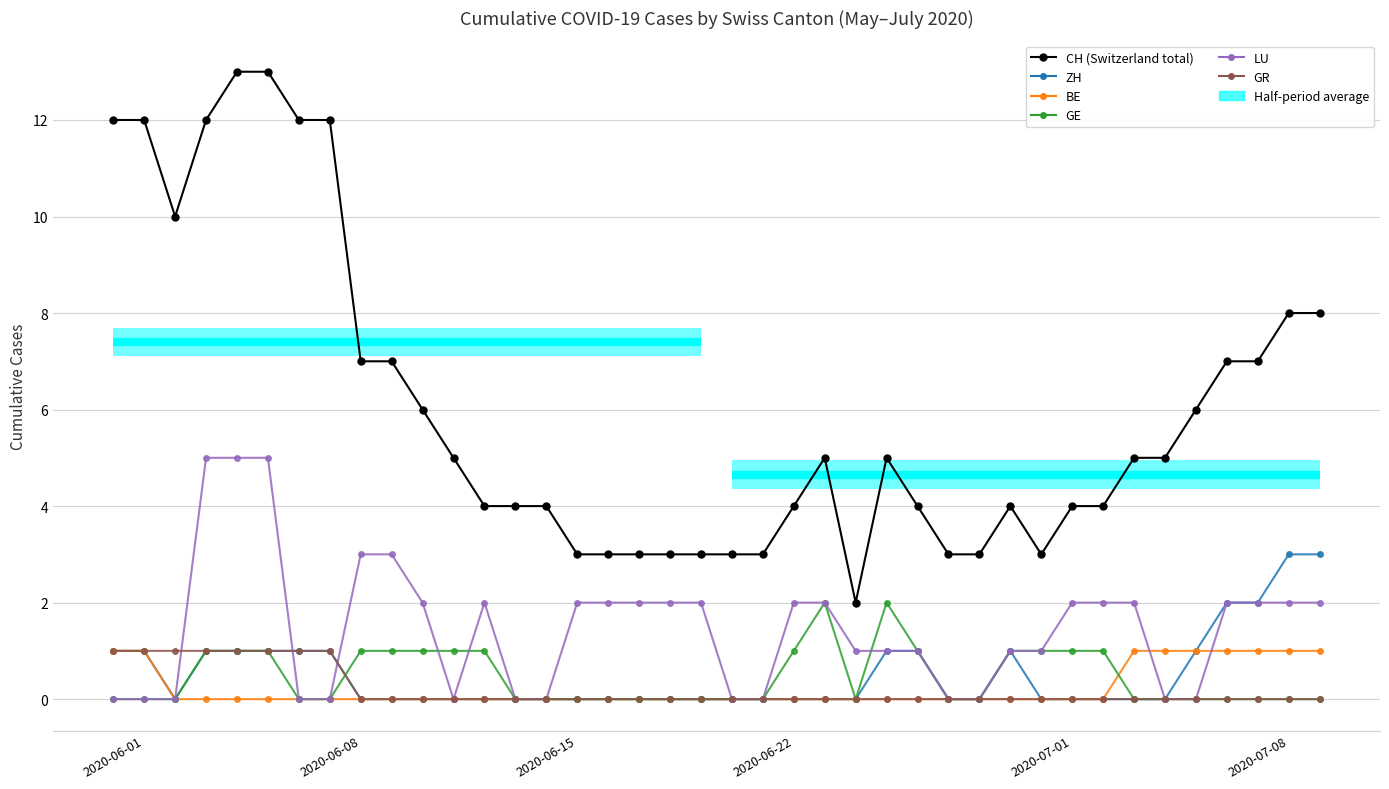

What is the sum of all GE values?

18